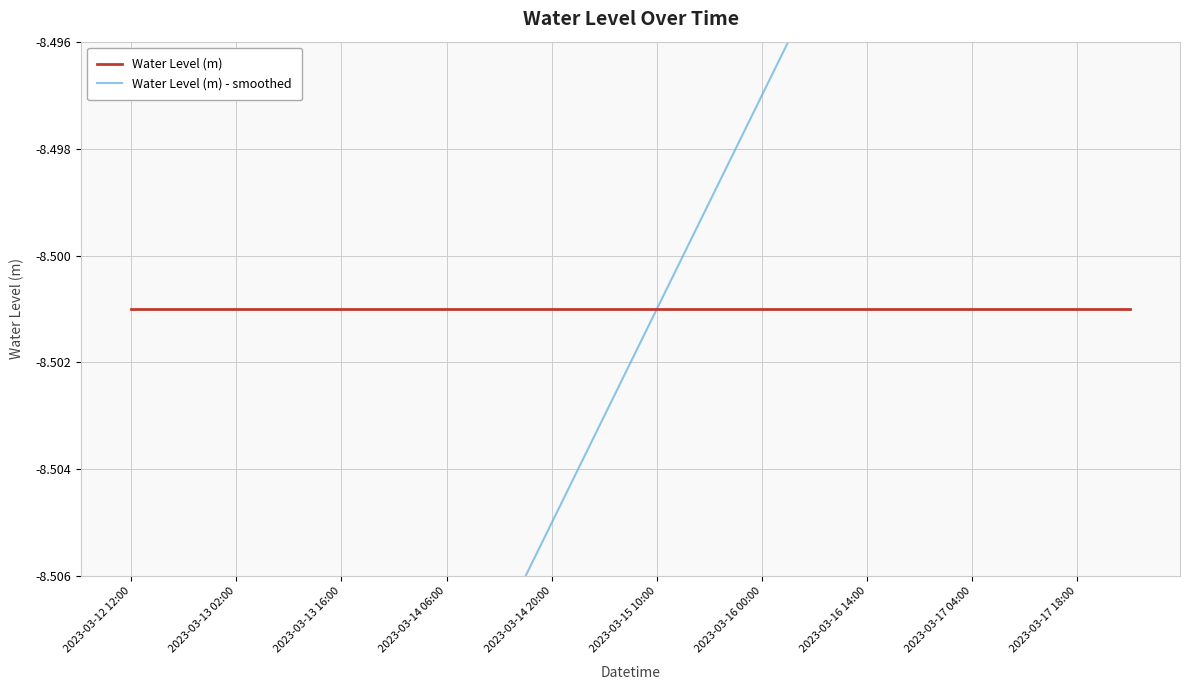

What position from the right is 2023-03-17 04:00?

4